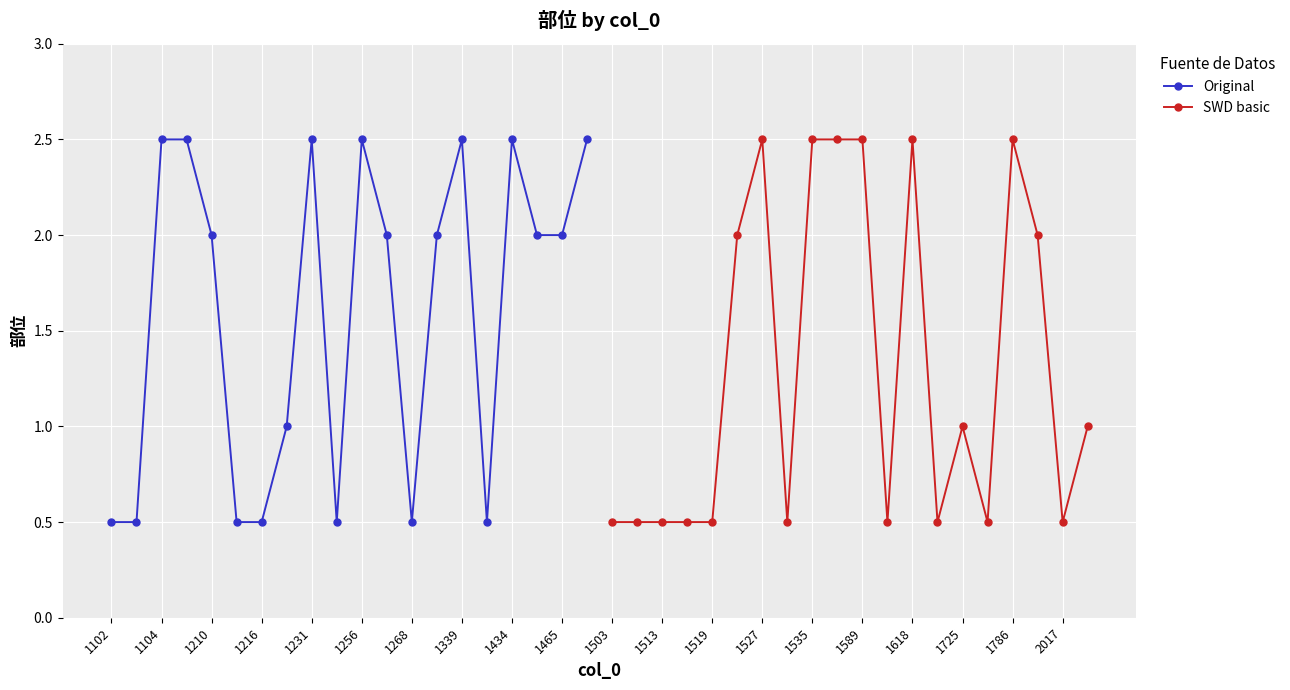

Is it true that SWD basic equals 0.1 at 1527?

False